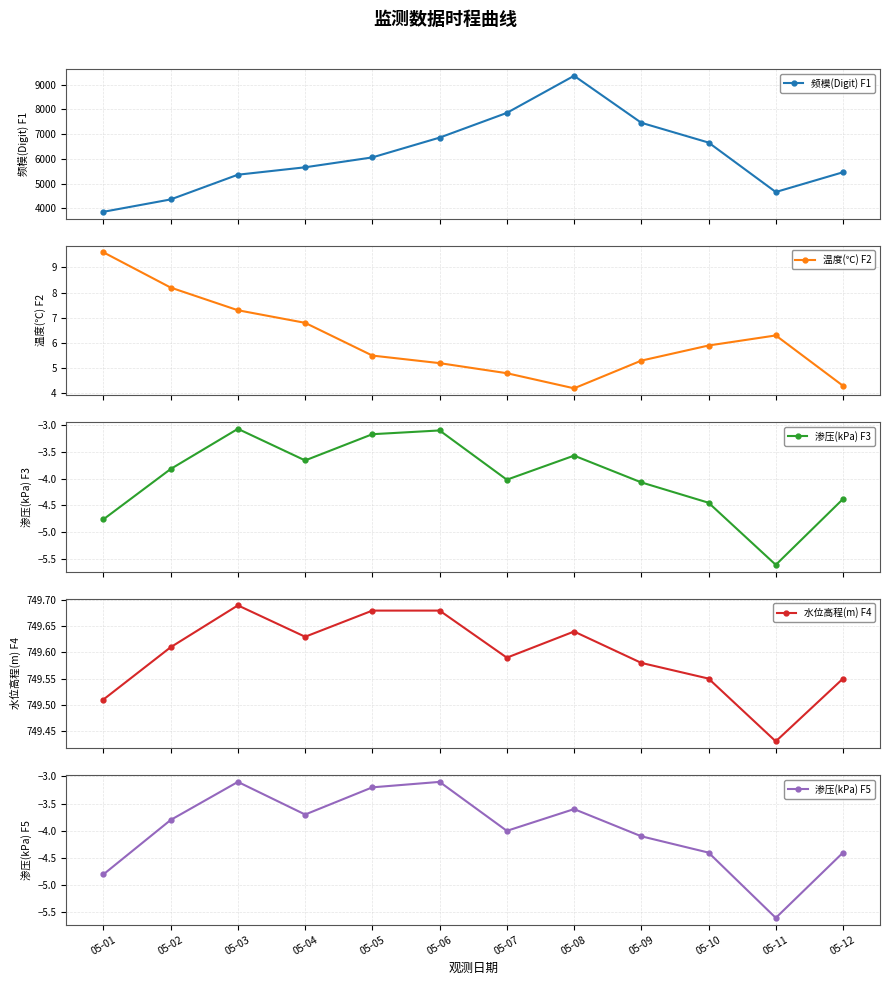

Is the value of 水位高程(m) F4 at 05-09 greater than the value of 渗压(kPa) F3 at 05-07?

Yes